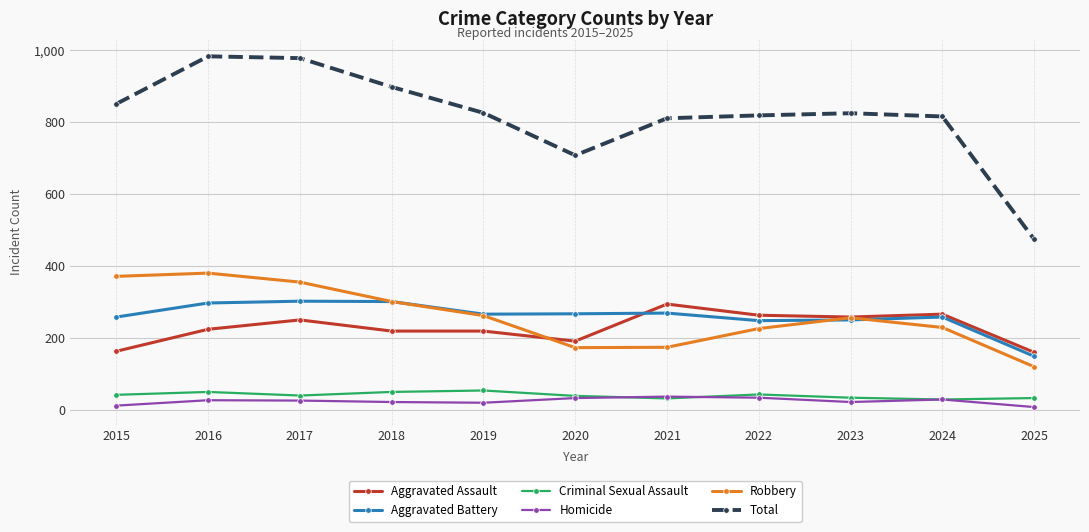

Where does the Total series first go above 825?

2015